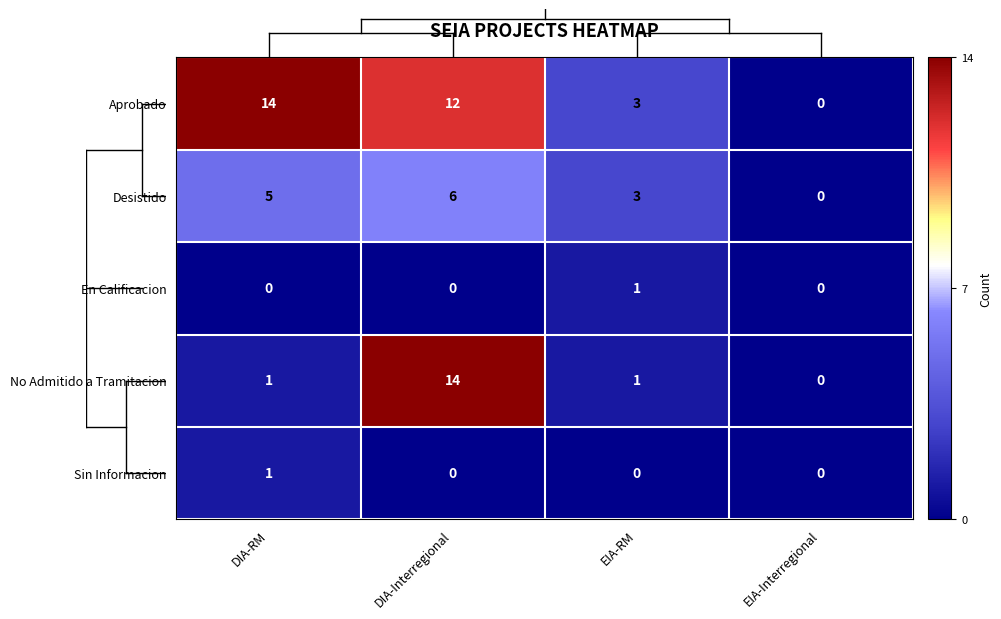

At which label does Desistido reach its minimum?

EIA-Interregional